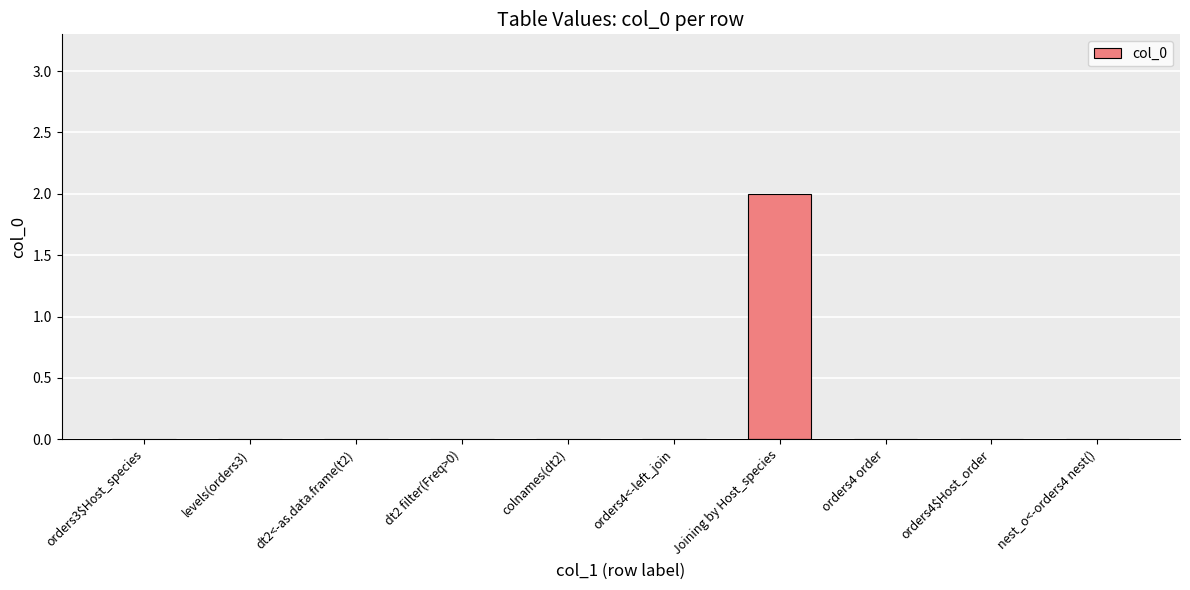

The value at orders4 order is 0. True or false?

True